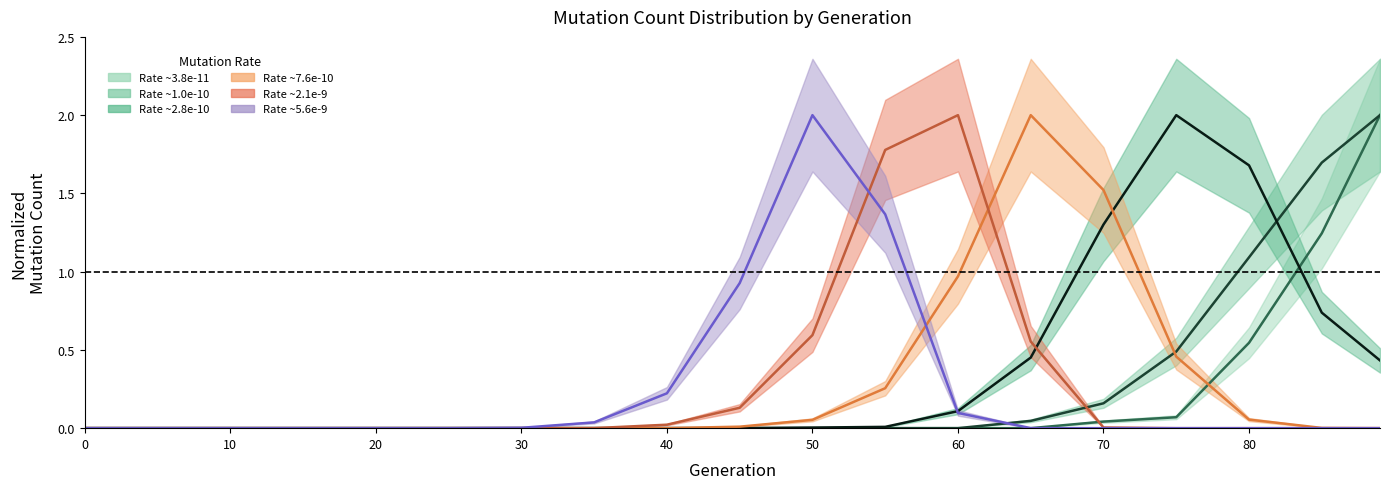

True or false: rate_1 and rate_5 intersect in this chart.

True